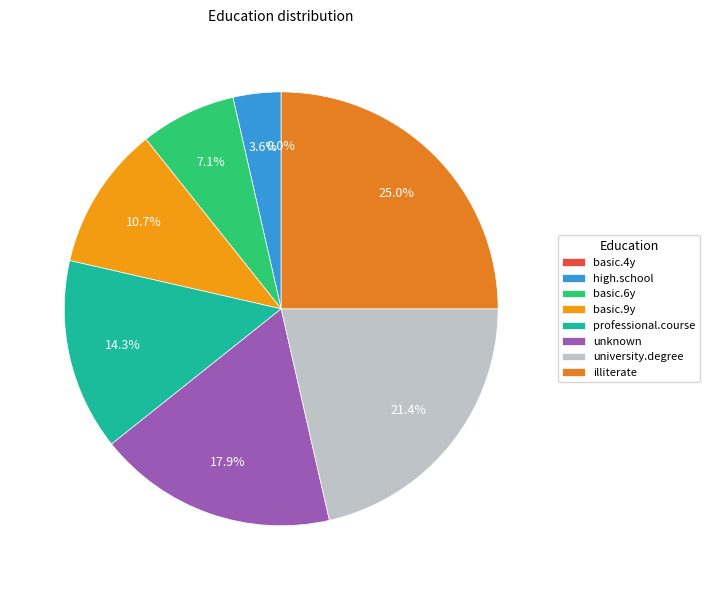

Which category has the smallest portion of the pie?

basic.4y